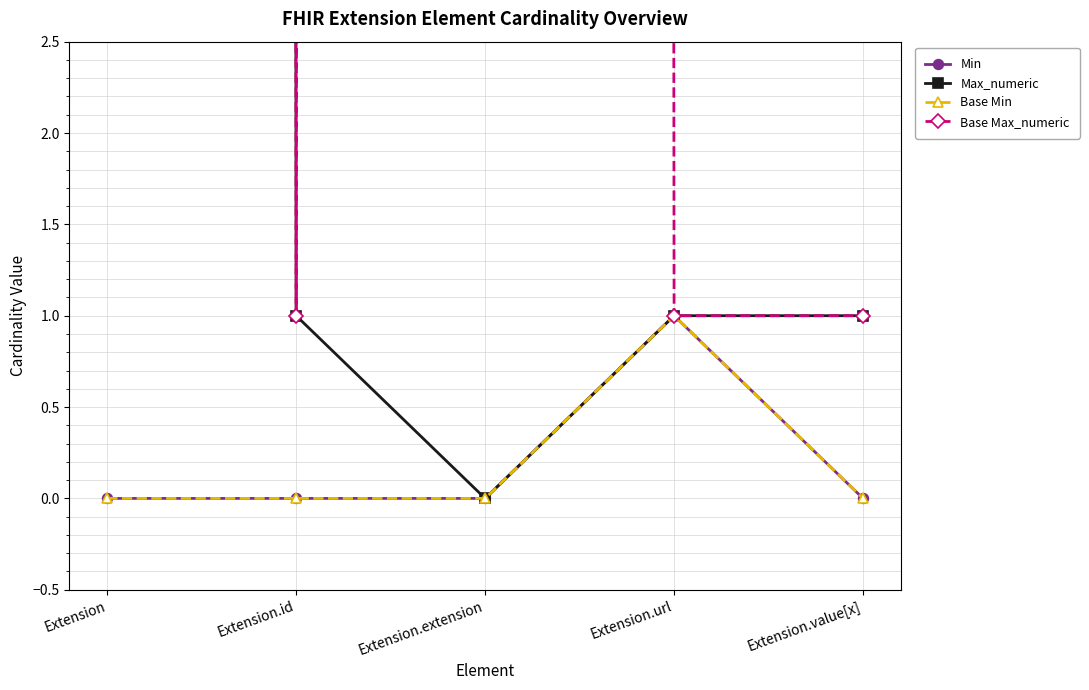

Where is the first local maximum for Base Max_numeric?

Extension.extension